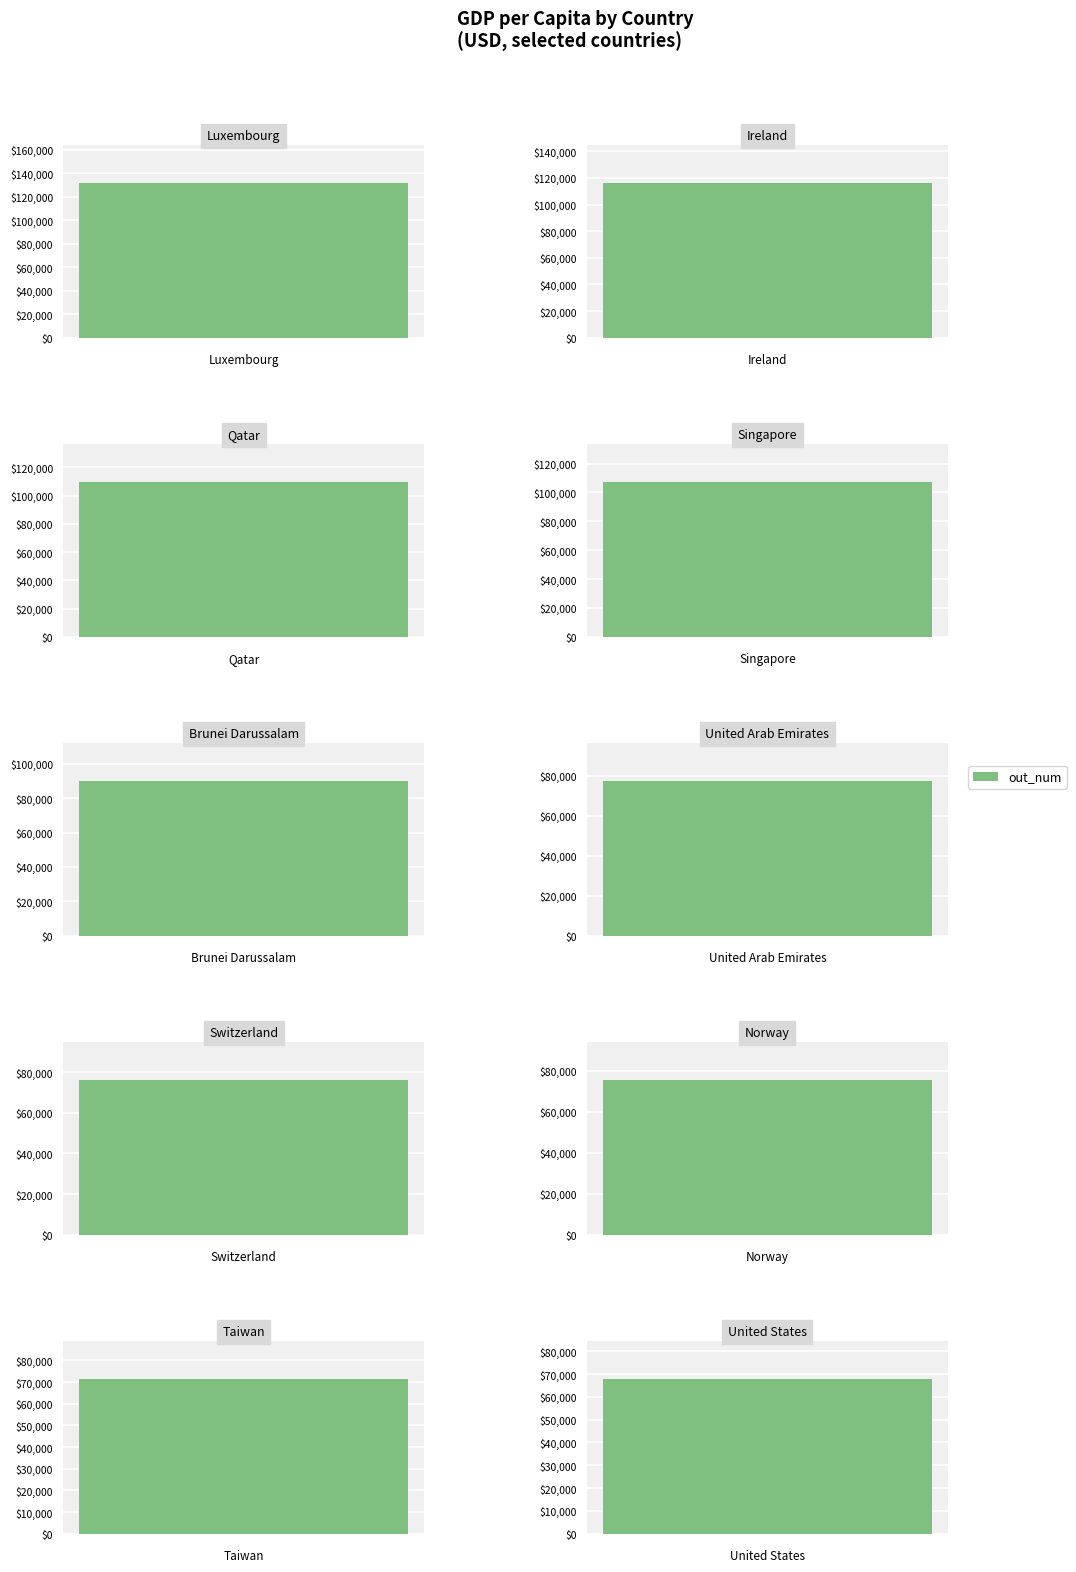

What is the label of the 2nd bar from the left?

Ireland